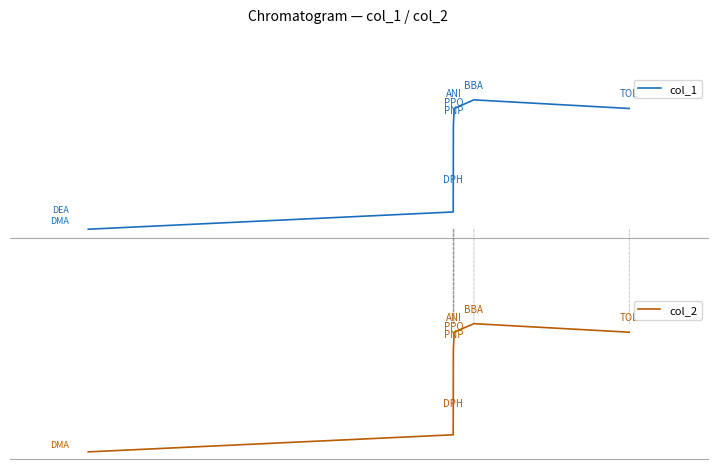

True or false: col_1 and col_2 intersect in this chart.

False